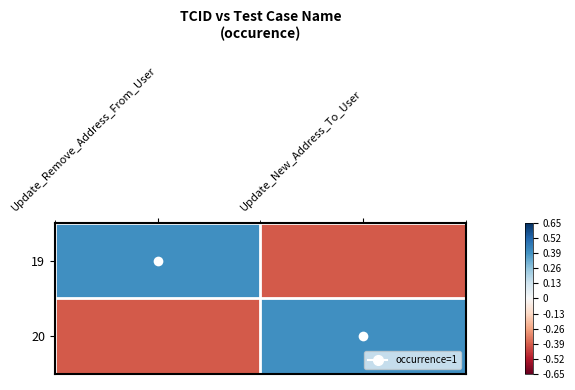

Reading left to right, transcribe all the data shown in this chart.

19: Update_Remove_Address_From_User=0.4	Update_New_Address_To_User=-0.4
20: Update_Remove_Address_From_User=-0.4	Update_New_Address_To_User=0.4